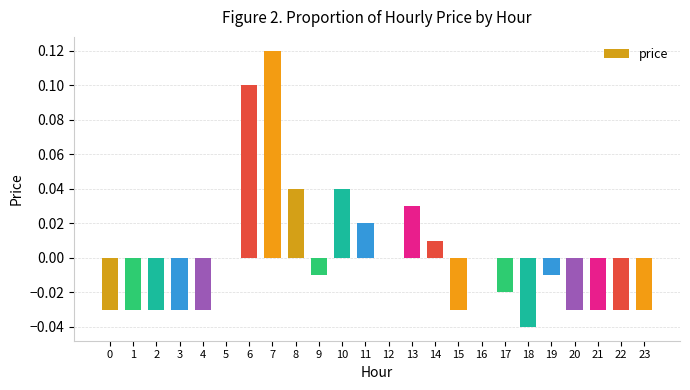

How many data points does each series have?

24